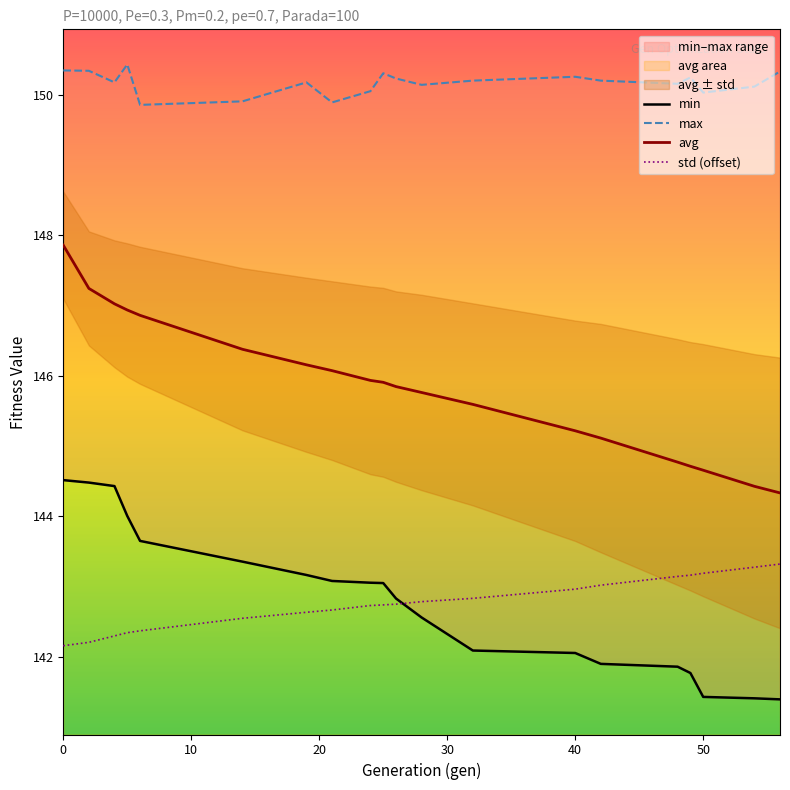

How many data points does each series have?

20